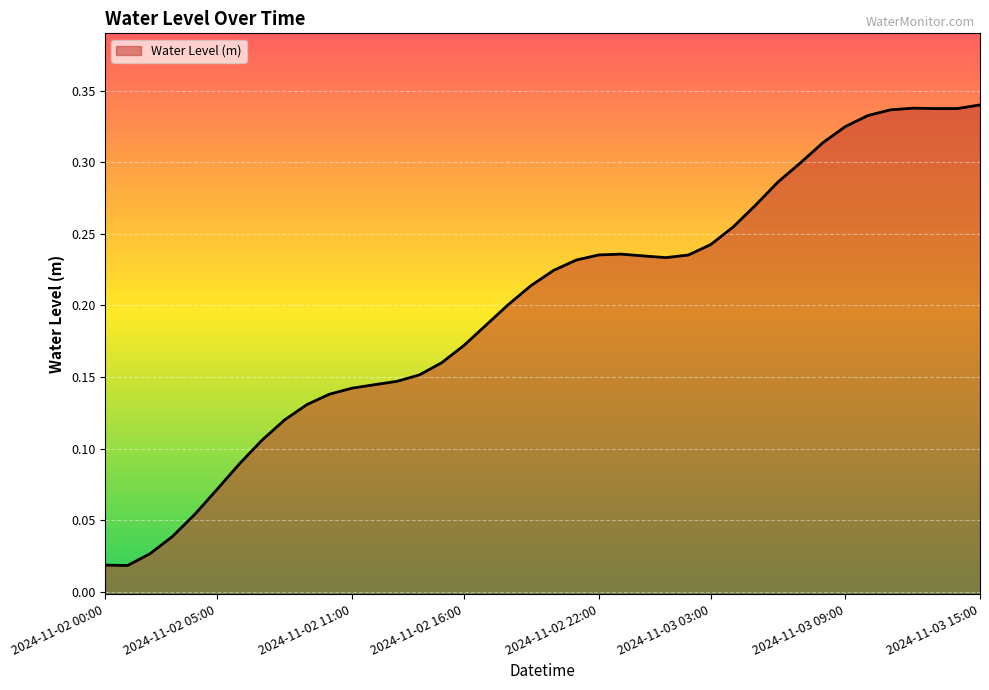

What is the greatest value displayed?

0.3